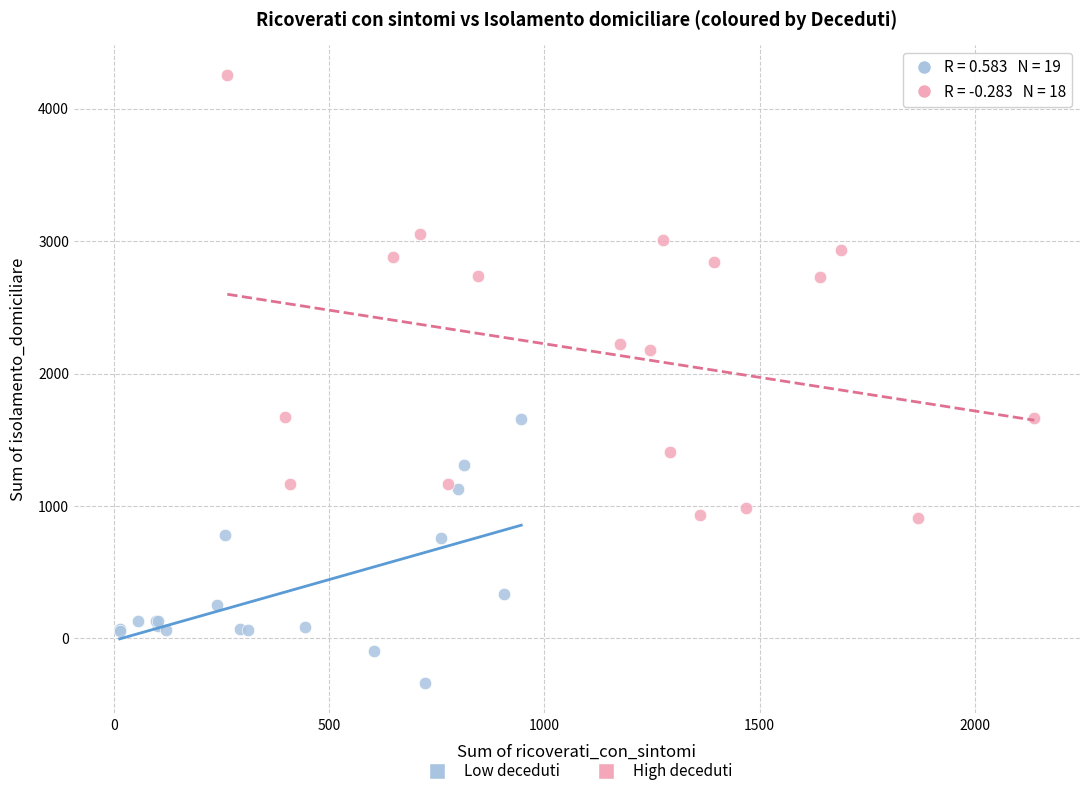

Which series contains the highest Y value?

High deceduti